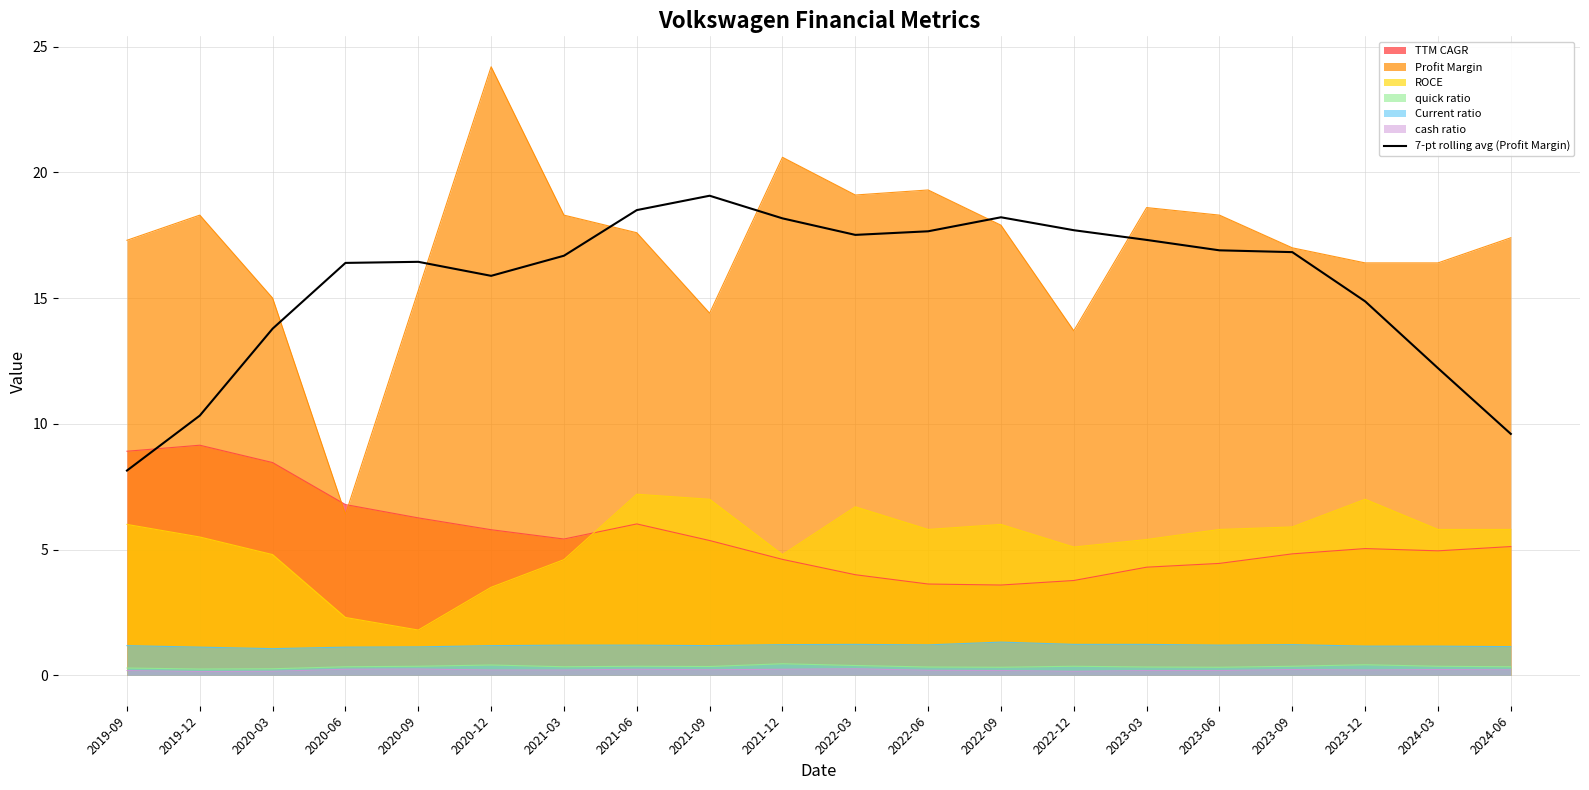

At which category does the chart reach its peak across all series?

2020-12